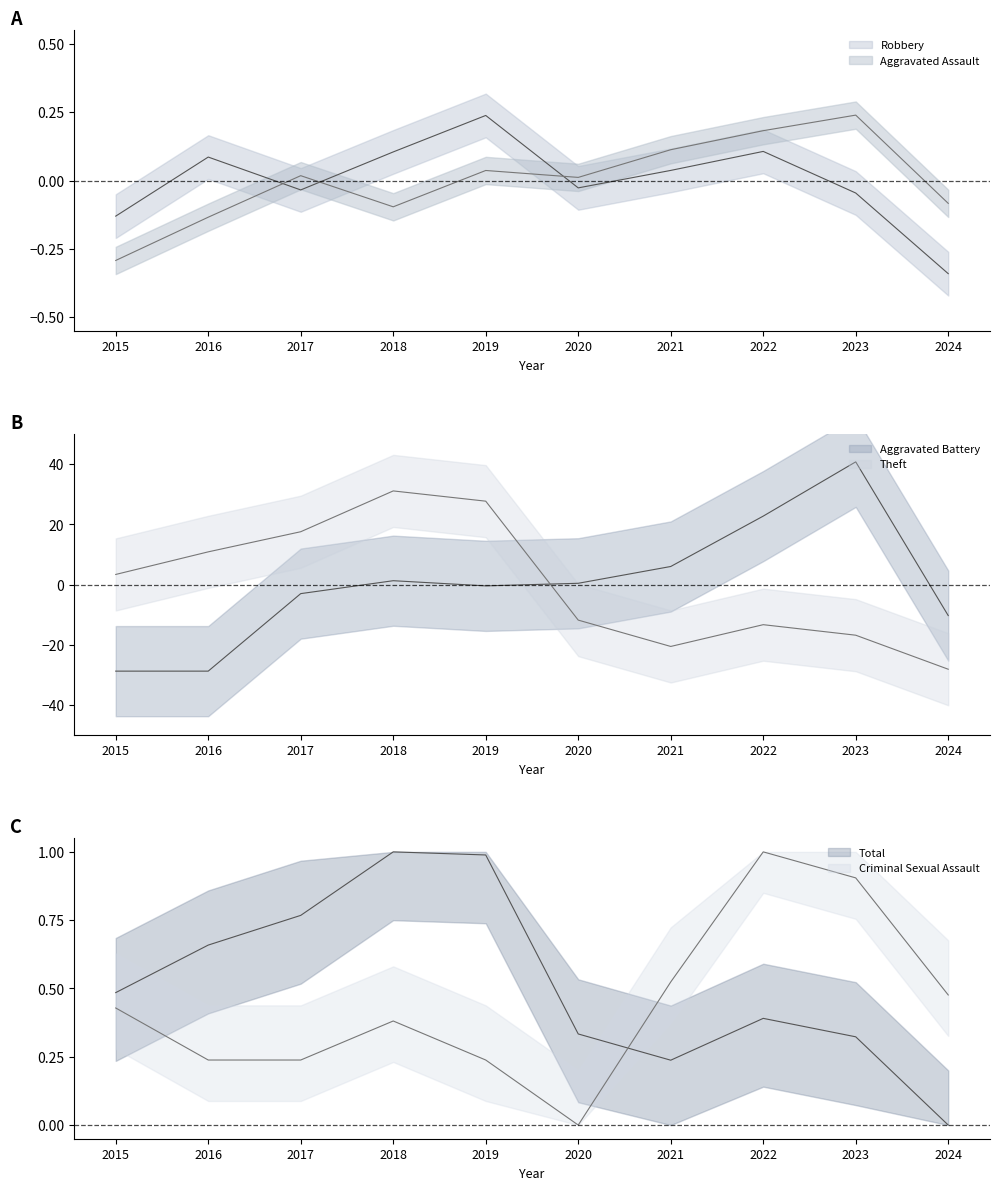

How many lines are shown in the chart?

6